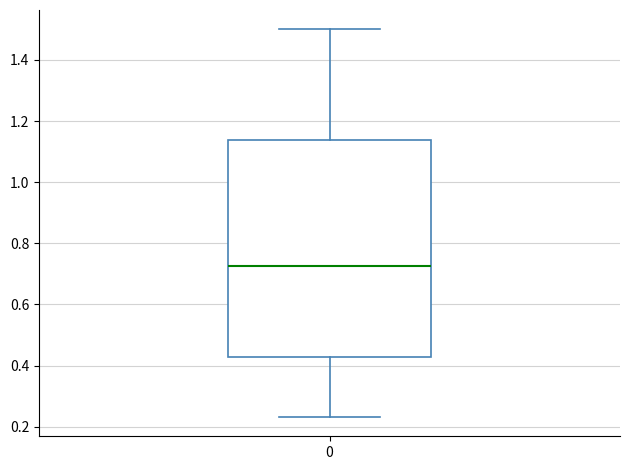

Transcribe this box plot: give where the median line is, the range the box spans, and where the two whiskers end, as read against the y-axis. The values are not printed on the chart, so give them approximately, as read against the axis.

median 0.72, box 0.42 to 1.14, whiskers 0.24 to 1.50